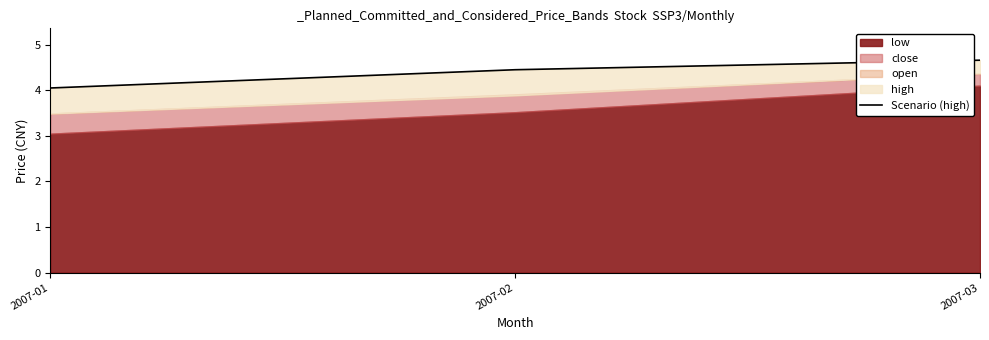

At which category does the chart reach its minimum across all series?

2007-01